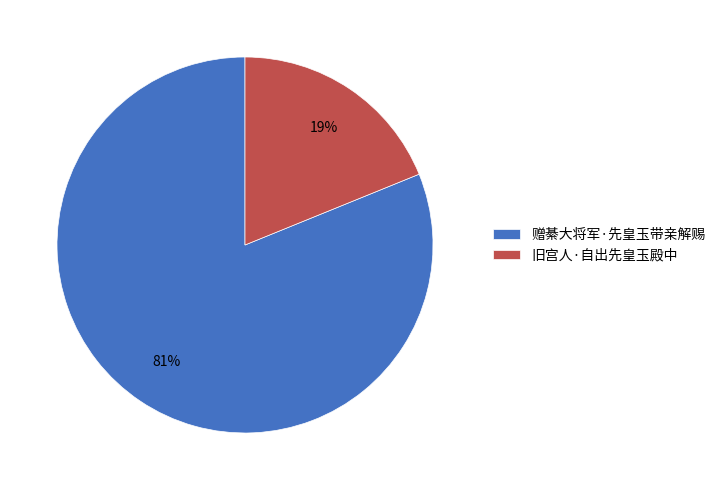

Does 旧宫人·自出先皇玉殿中 represent more than half of the total?

No